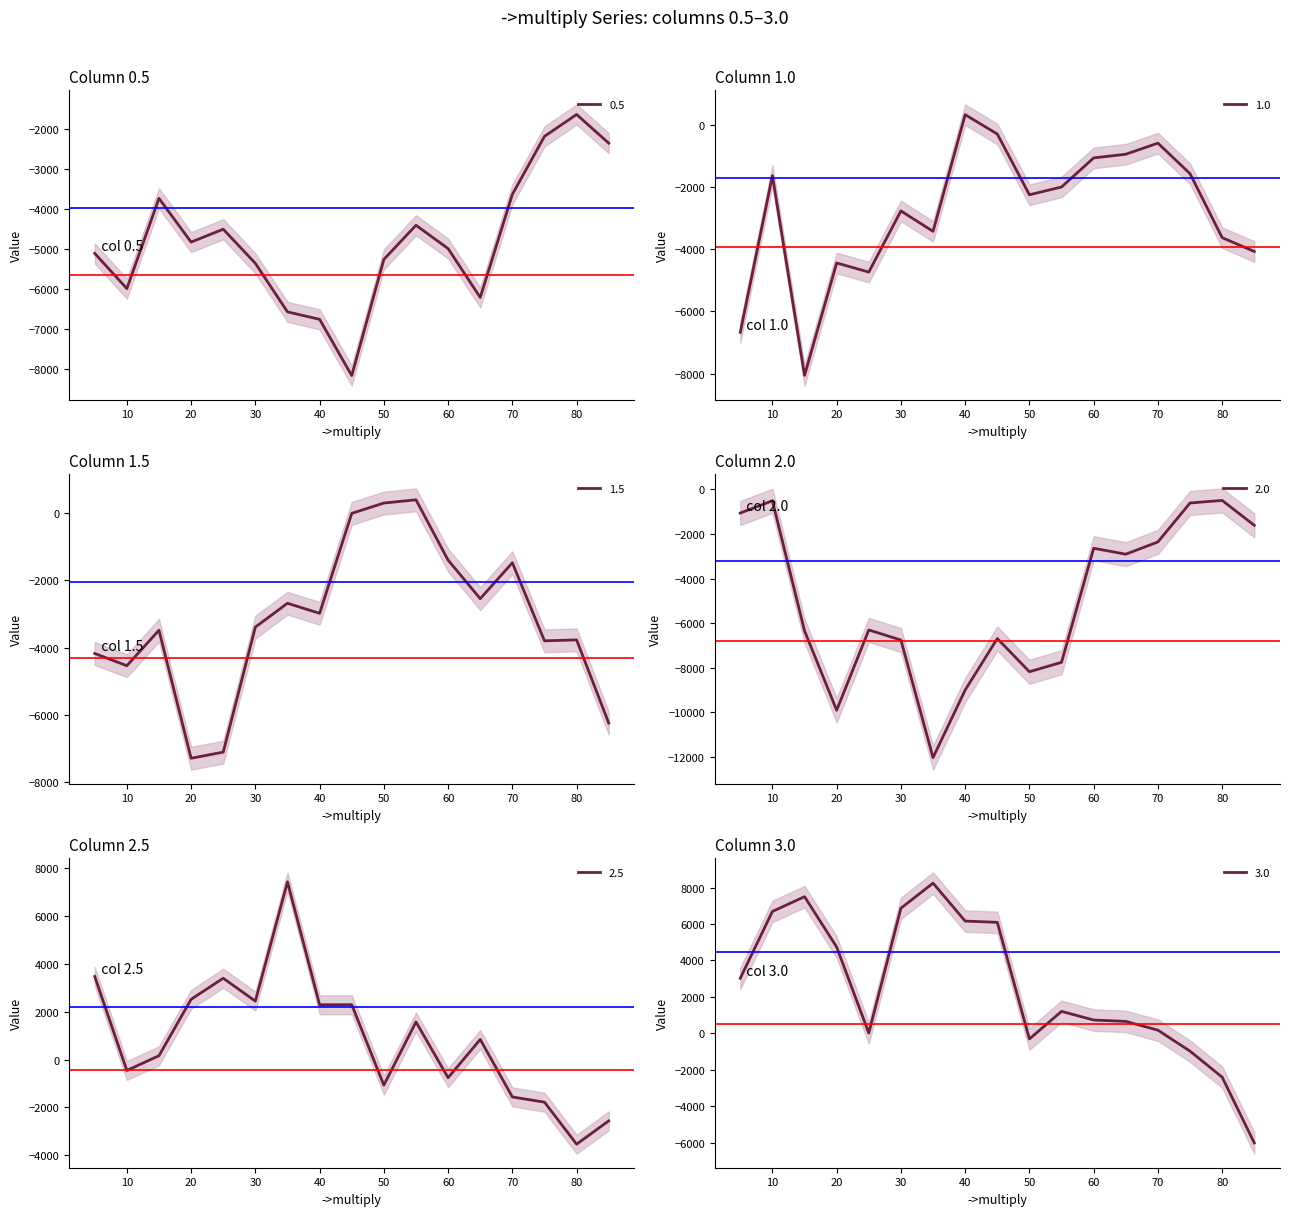

Which category has the highest value in the 2.0 series?

80